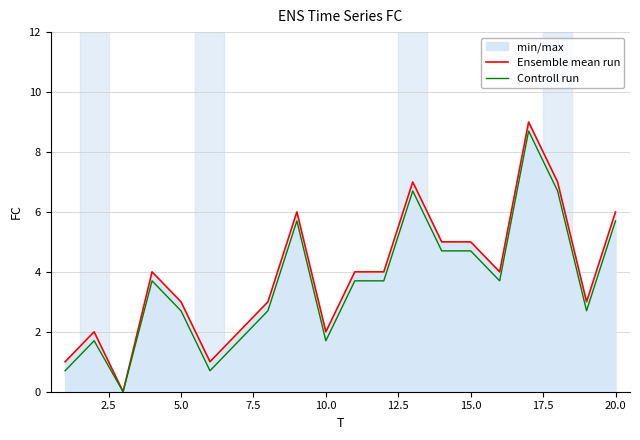

What is the greatest value displayed?

9.0